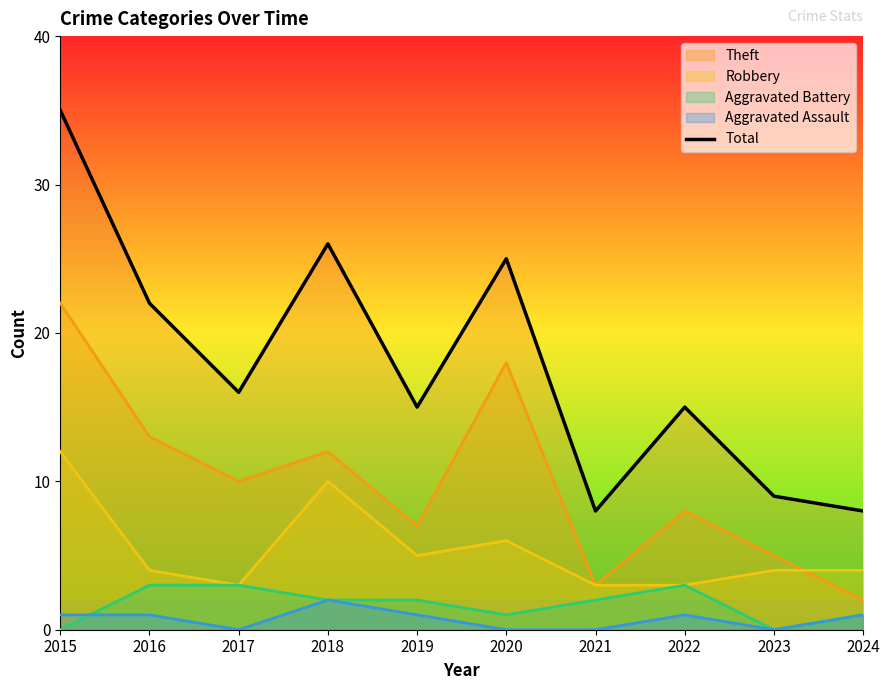

Which series has the largest range (max minus min)?

Total